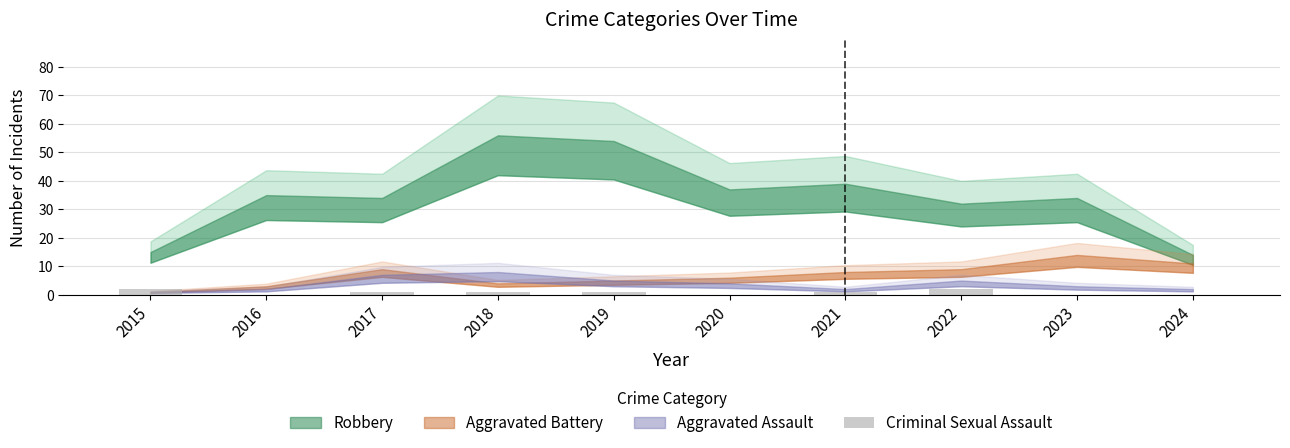

True or false: the data shows 1 at 2019.

True